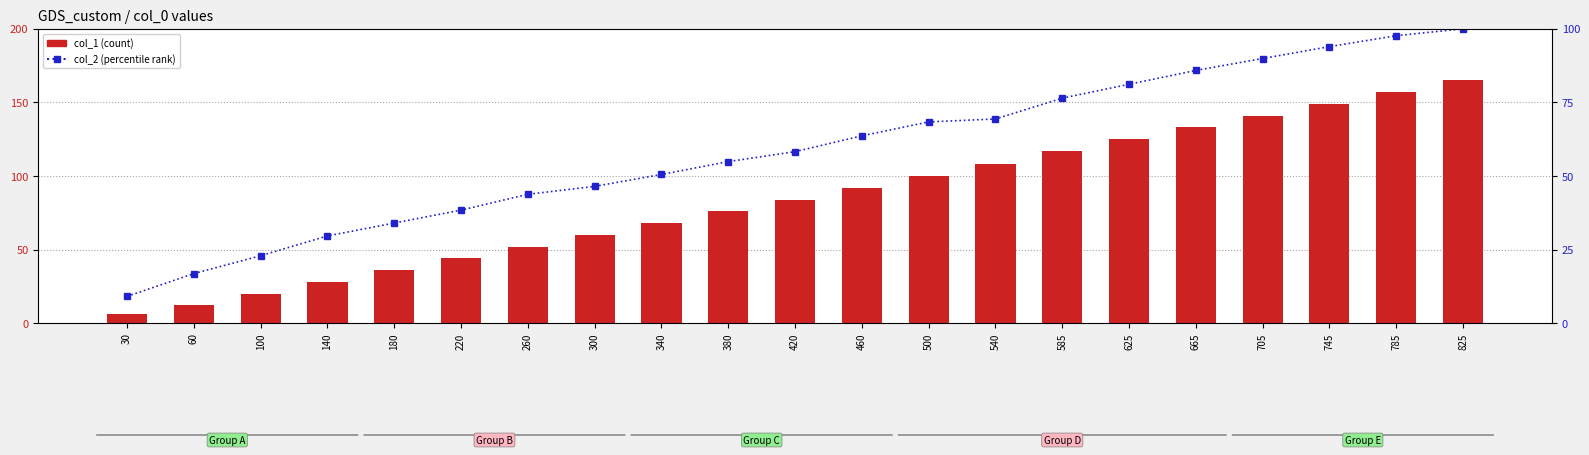

Which category has the lowest value across all series?

30